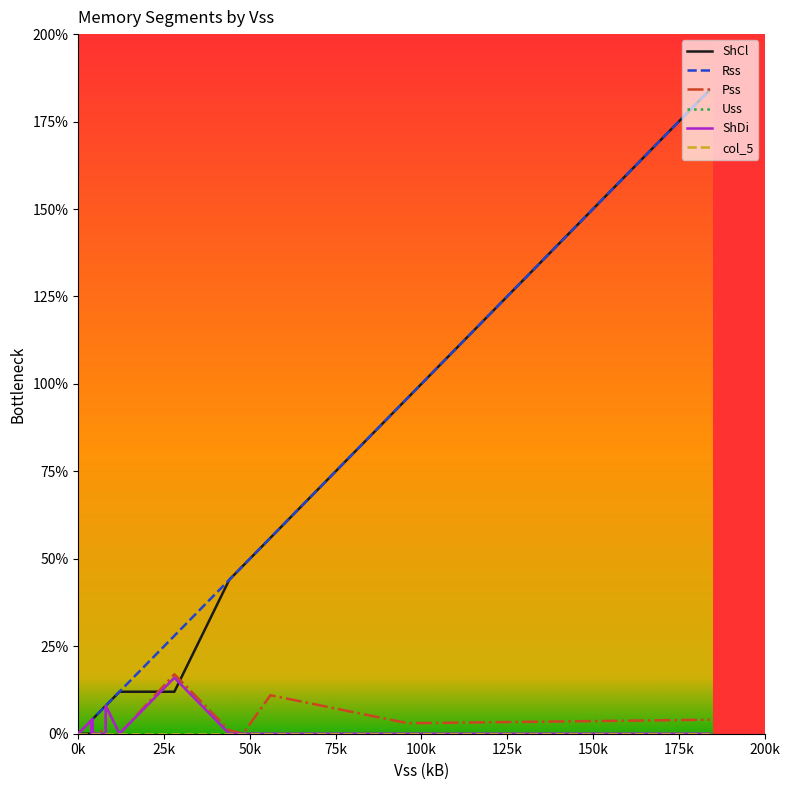

Rank the categories by Uss value from lowest to highest.

0, 1, 2, 3, 4, 7, 13, 14, 15, 18, 19, 21, 22, 23, 24, 25, 26, 27, 28, 29, 30, 31, 32, 34, 35, 36, 37, 38, 39, 5, 6, 8, 9, 10, 11, 12, 20, 33, 16, 17